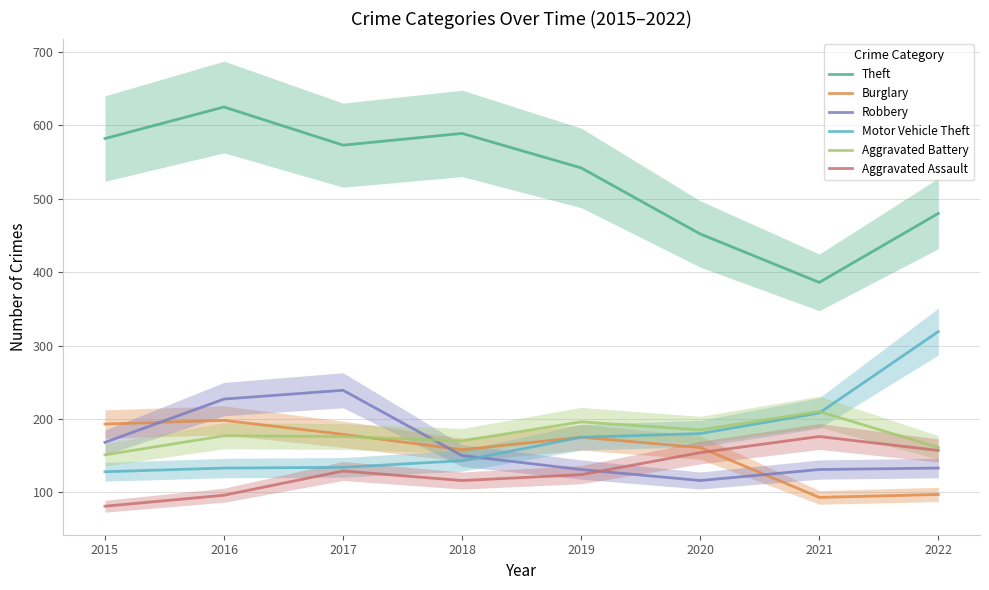

How many lines are shown in the chart?

6